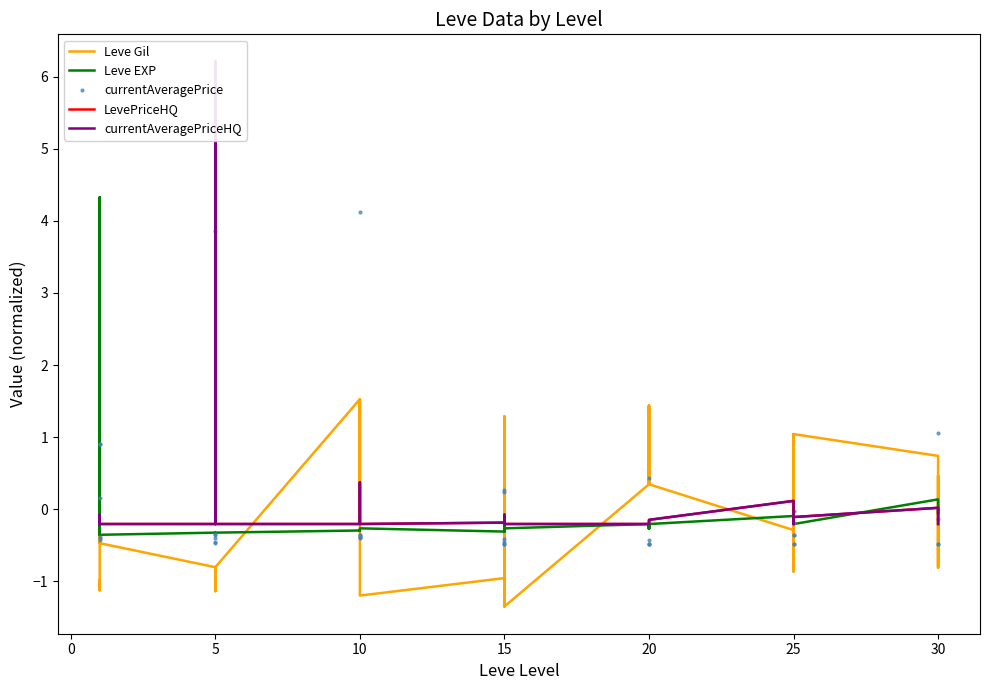

Which series has the largest total across all categories?

Leve EXP